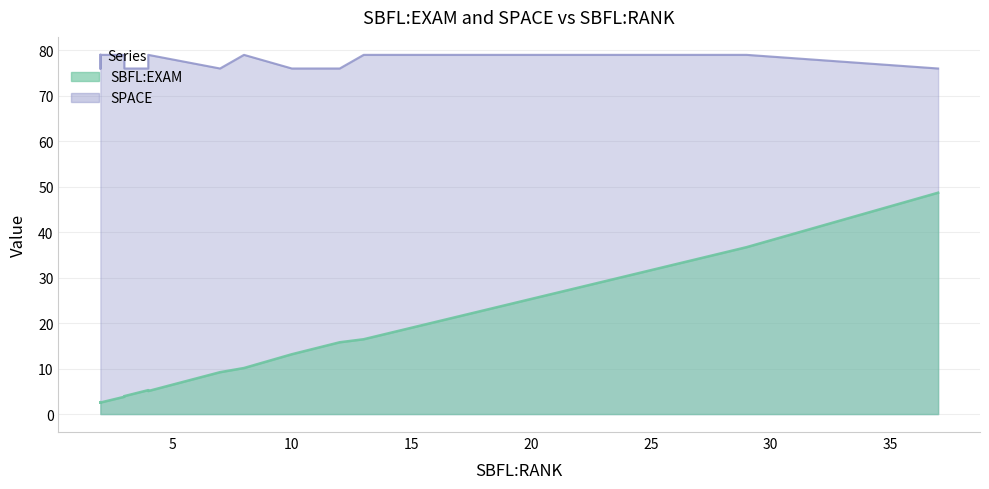

What is the difference between the second highest and minimum values in the SBFL:EXAM series?

34.2